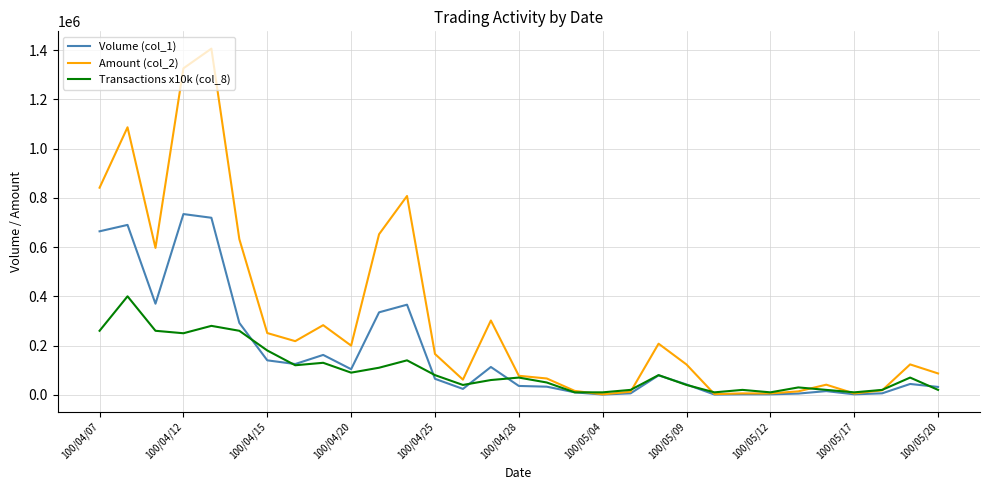

In Transactions x10k (col_8), how many points are higher than both neighbors (excluding endpoints)?

9